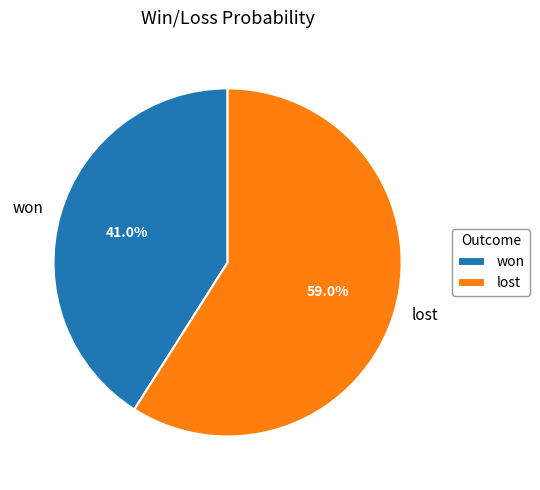

The won slice represents 49% of the pie. True or false?

False